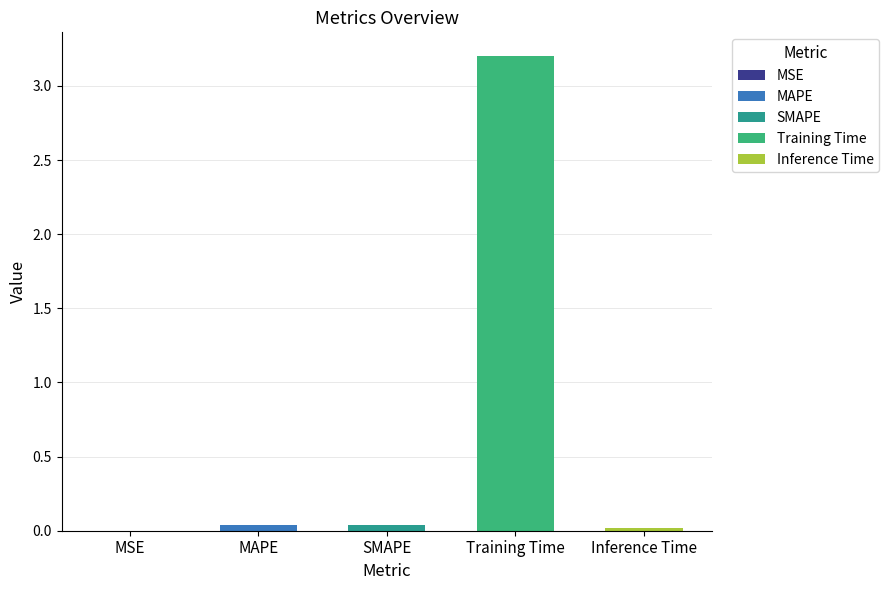

Reading left to right, list all the values displayed in this chart.

MSE=0.0	MAPE=0.0	SMAPE=0.0	Training Time=3.2	Inference Time=0.0